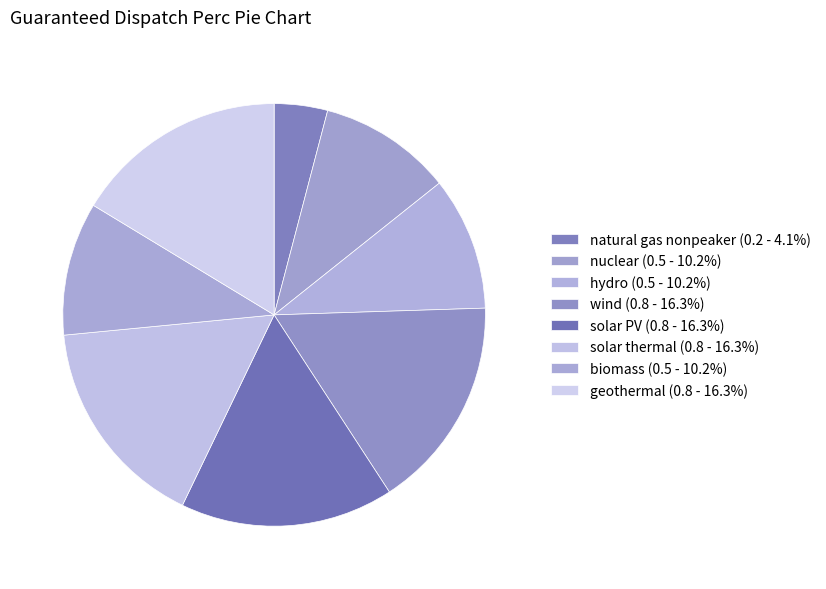

How many segments does this pie chart have?

8